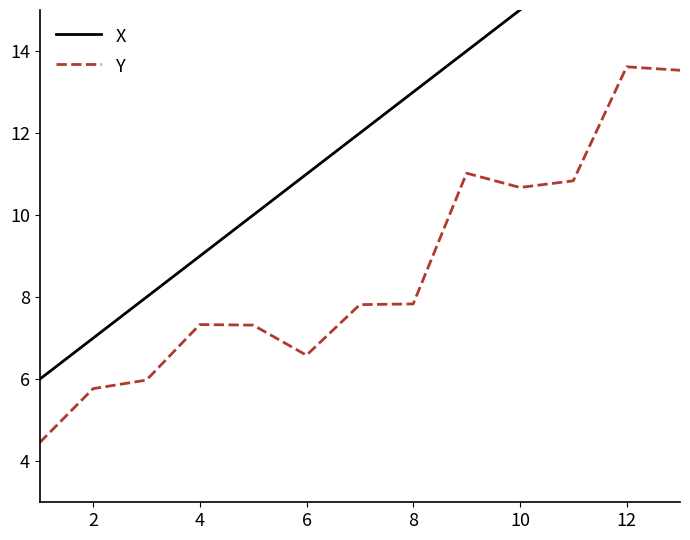

Is this an area chart (filled region under the line)?

No